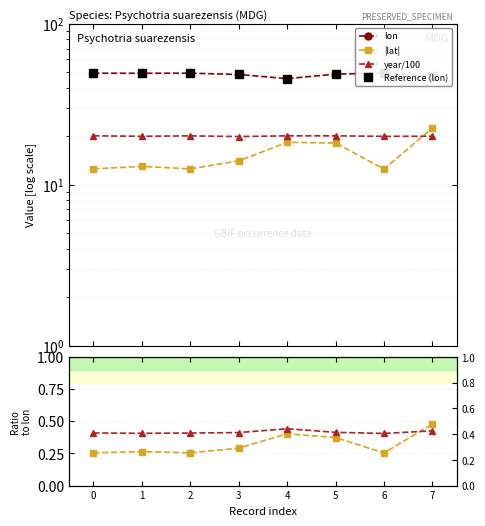

True or false: lon has a value of 48.6 at 5.

True